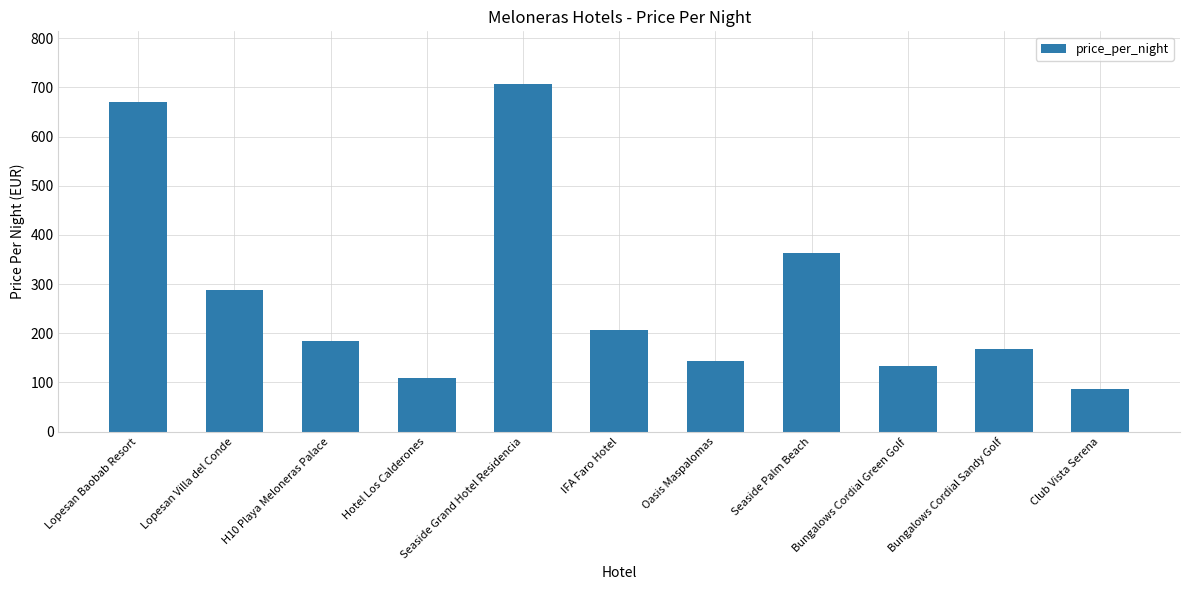

List the labels in order of value, largest first.

Seaside Grand Hotel Residencia, Lopesan Baobab Resort, Seaside Palm Beach, Lopesan Villa del Conde, IFA Faro Hotel, H10 Playa Meloneras Palace, Bungalows Cordial Sandy Golf, Oasis Maspalomas, Bungalows Cordial Green Golf, Hotel Los Calderones, Club Vista Serena